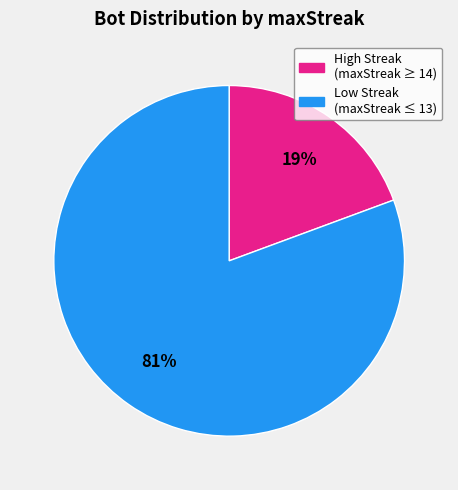

To the nearest percent, what is the average slice percentage?

50%